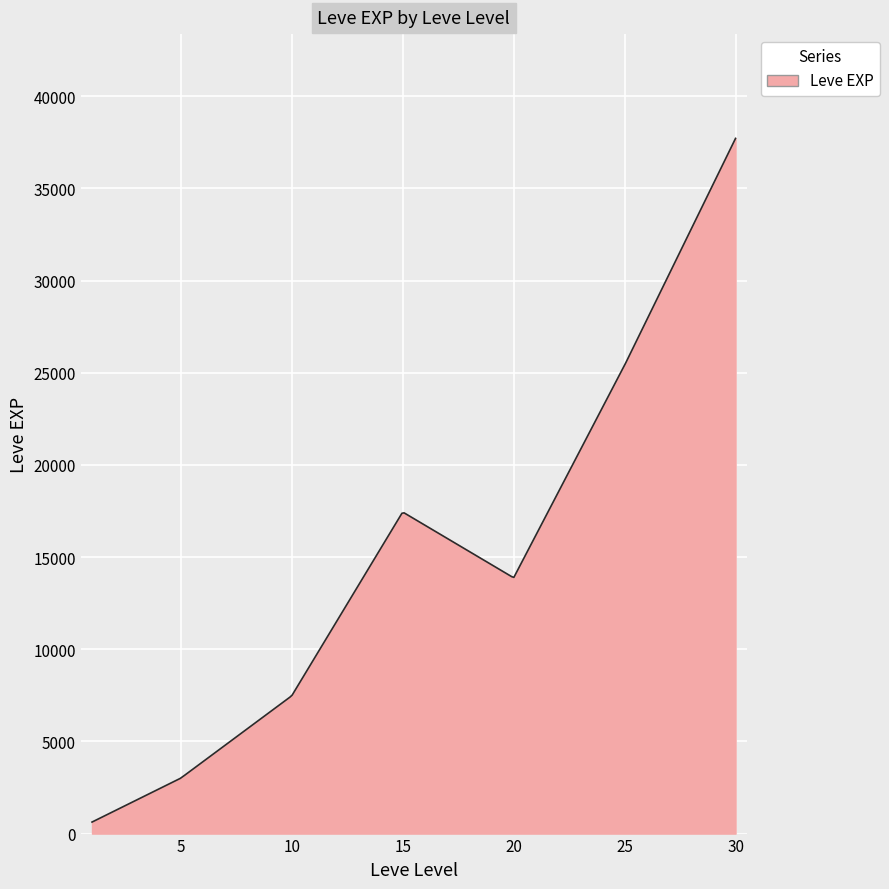

What is the greatest value displayed?

37715.0